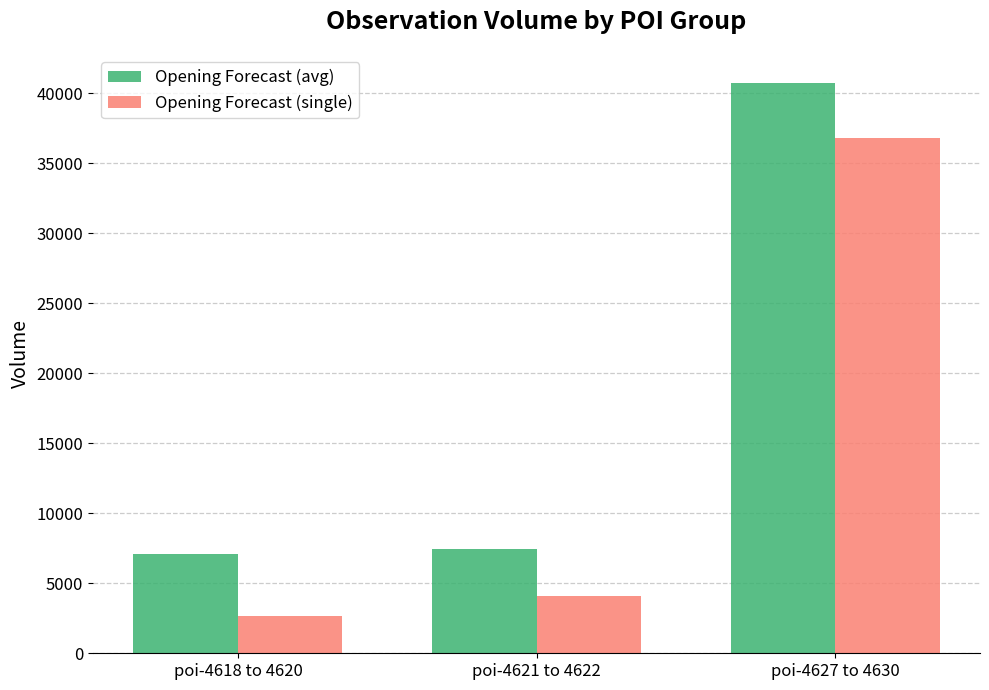

Is it true that Opening Forecast (single) equals 57645.3 at poi-4627 to 4630?

False